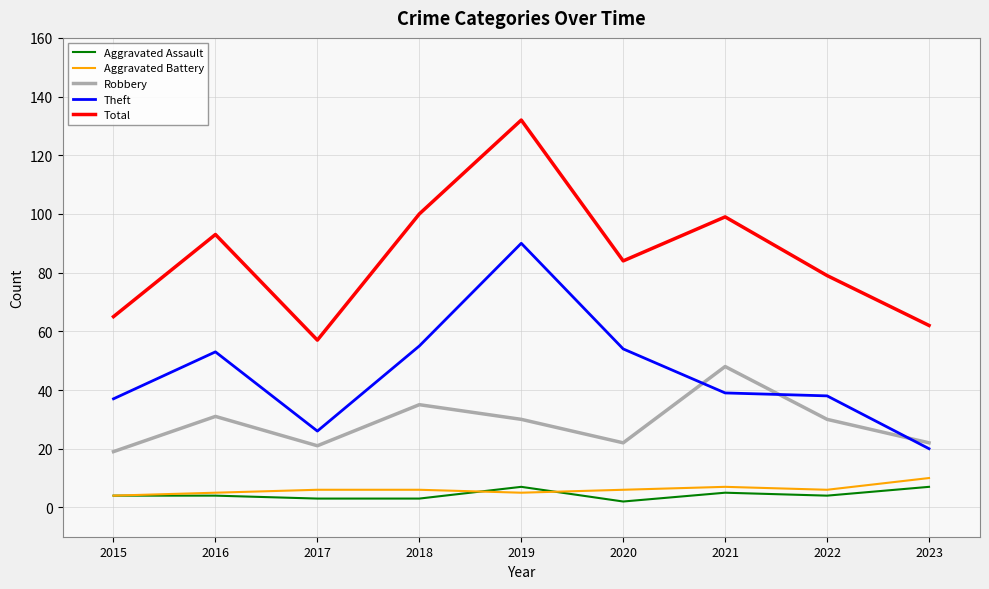

True or false: Total and Aggravated Assault cross at least once.

False